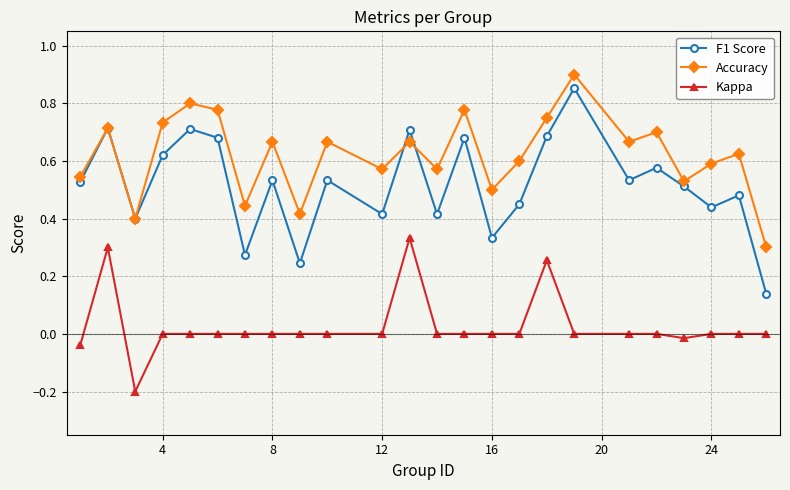

Rank the series by their average value, from highest to lowest.

Accuracy, F1 Score, Kappa